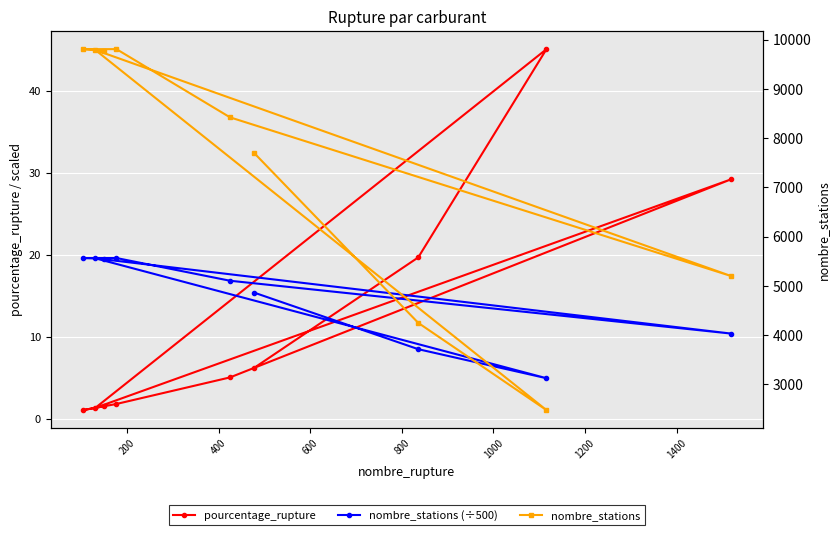

How many interior local valleys does the nombre_stations (÷500) series have?

2